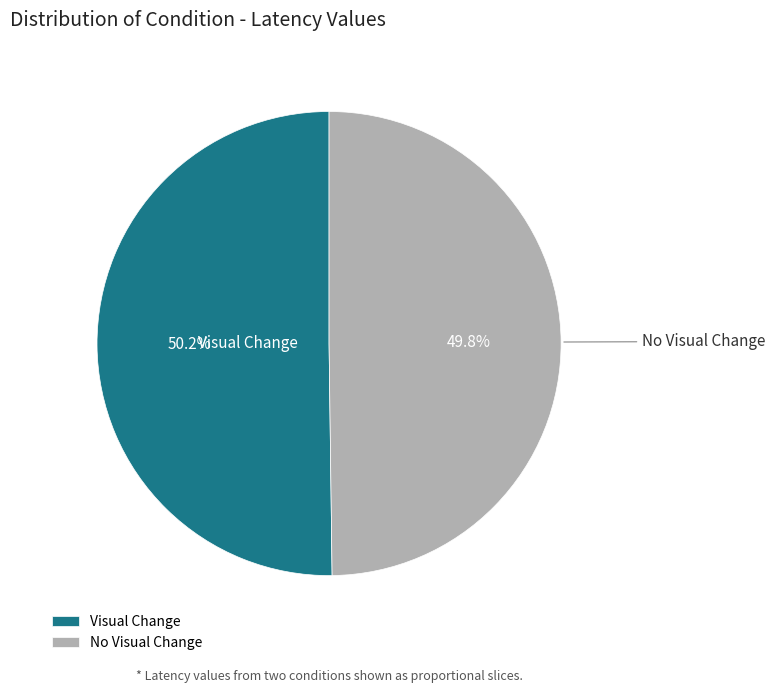

What percentage is the Visual Change slice, to the nearest percent?

50%